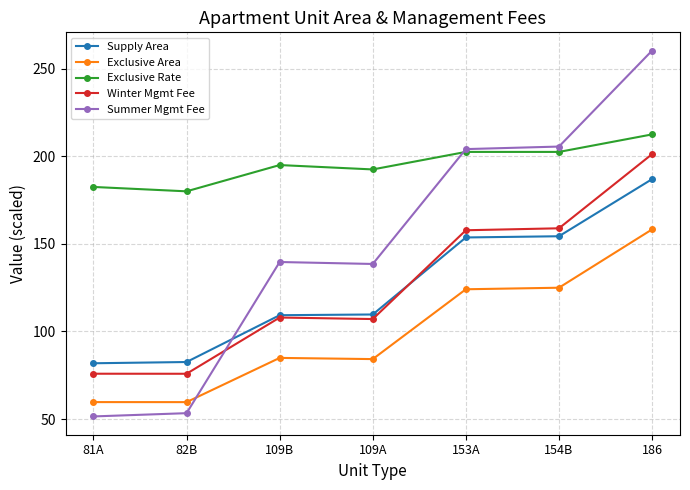

What is the average value of the Exclusive Area series?

99.4